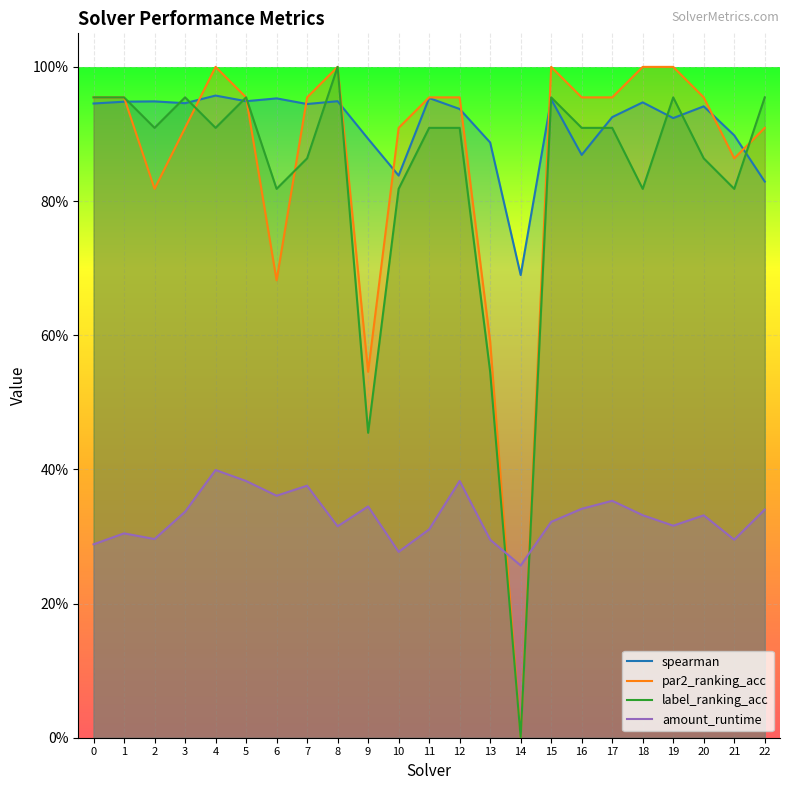

Where is par2_ranking_acc nearest to the value 0?

14